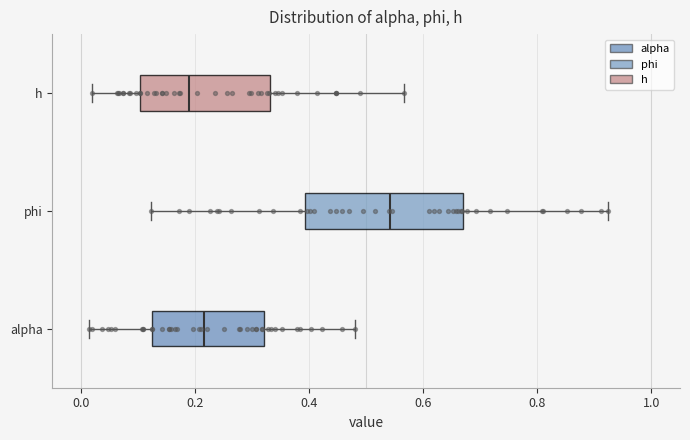

Reading bottom to top, read every box against the x-axis: the position of its median line, the range the box covers, and the ends of its whiskers. The values are not printed on the chart, so give them approximately, as read against the axis.

alpha: median 0.22, box 0.12 to 0.32, whiskers 0.02 to 0.48
phi: median 0.54, box 0.40 to 0.66, whiskers 0.12 to 0.92
h: median 0.18, box 0.10 to 0.34, whiskers 0.02 to 0.56